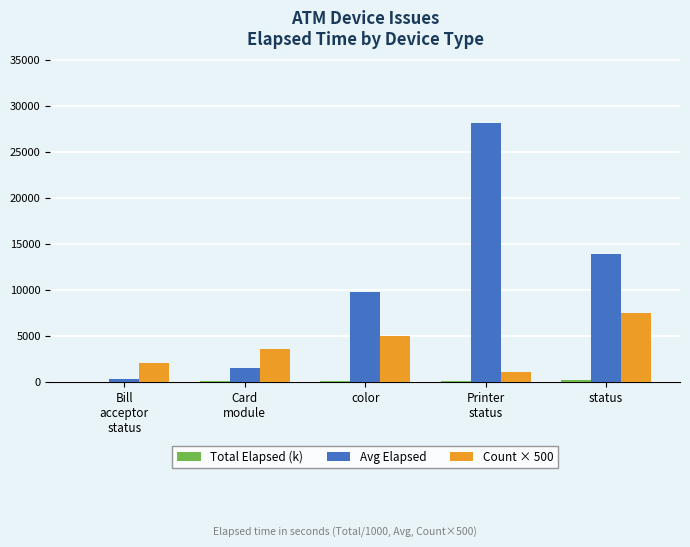

The Count × 500 series shows 3500.0 at Card
module. True or false?

True